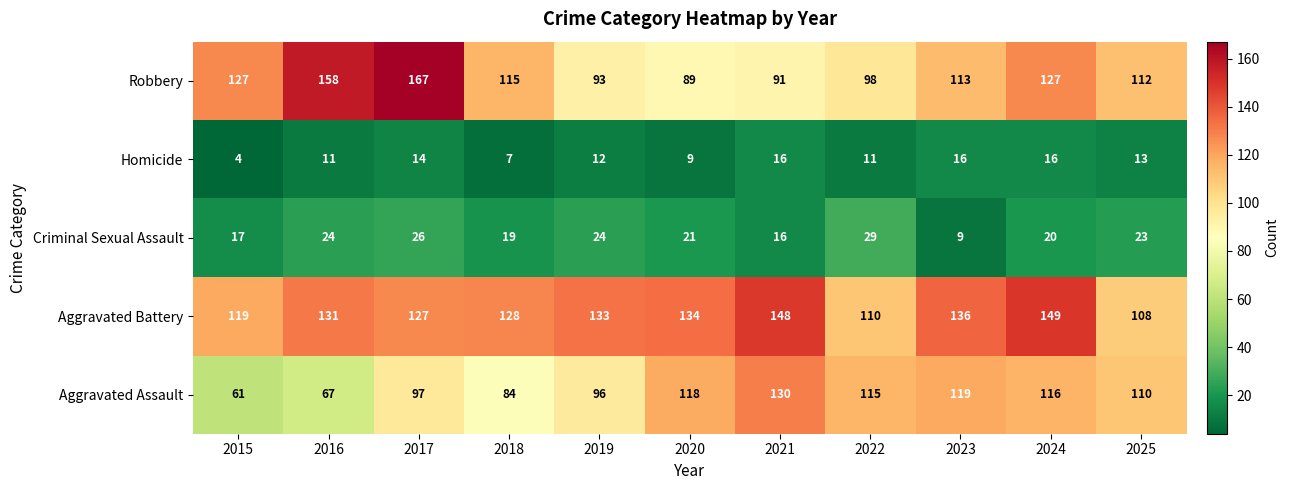

True or false: Robbery has a value of 63 at 2018.

False